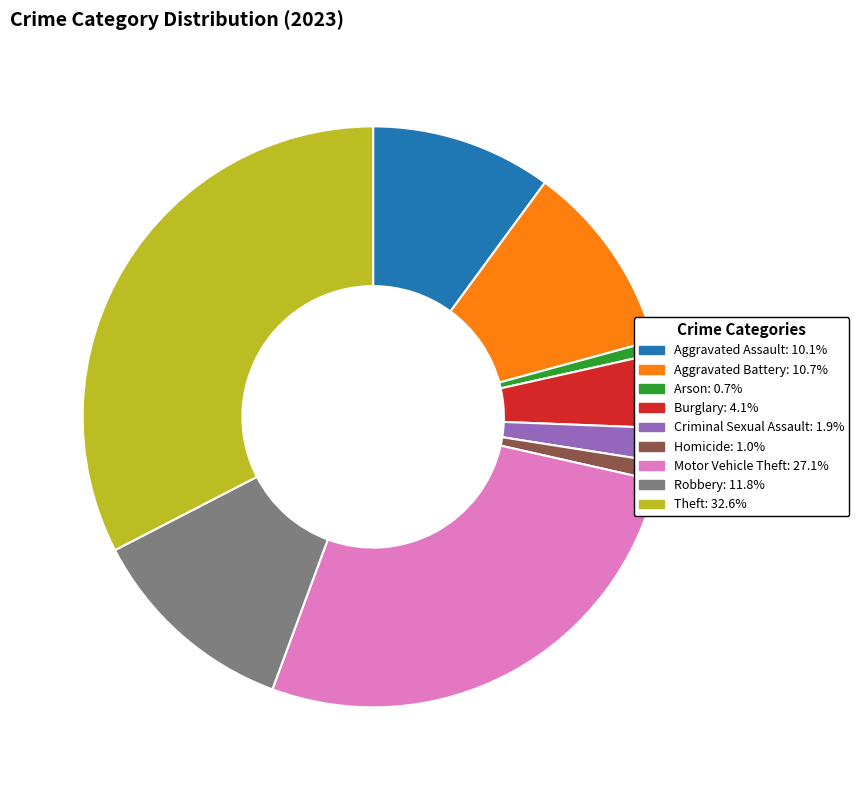

Which category has the biggest portion of the pie?

Theft